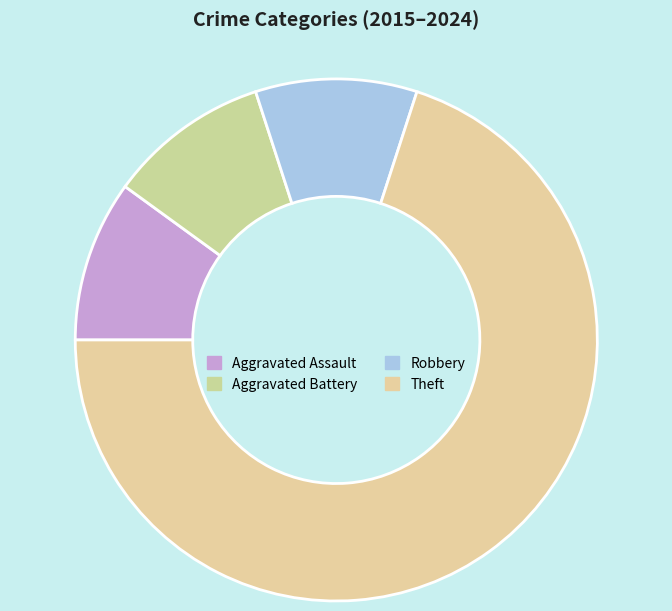

Between Robbery and Aggravated Assault, which is larger?

Robbery